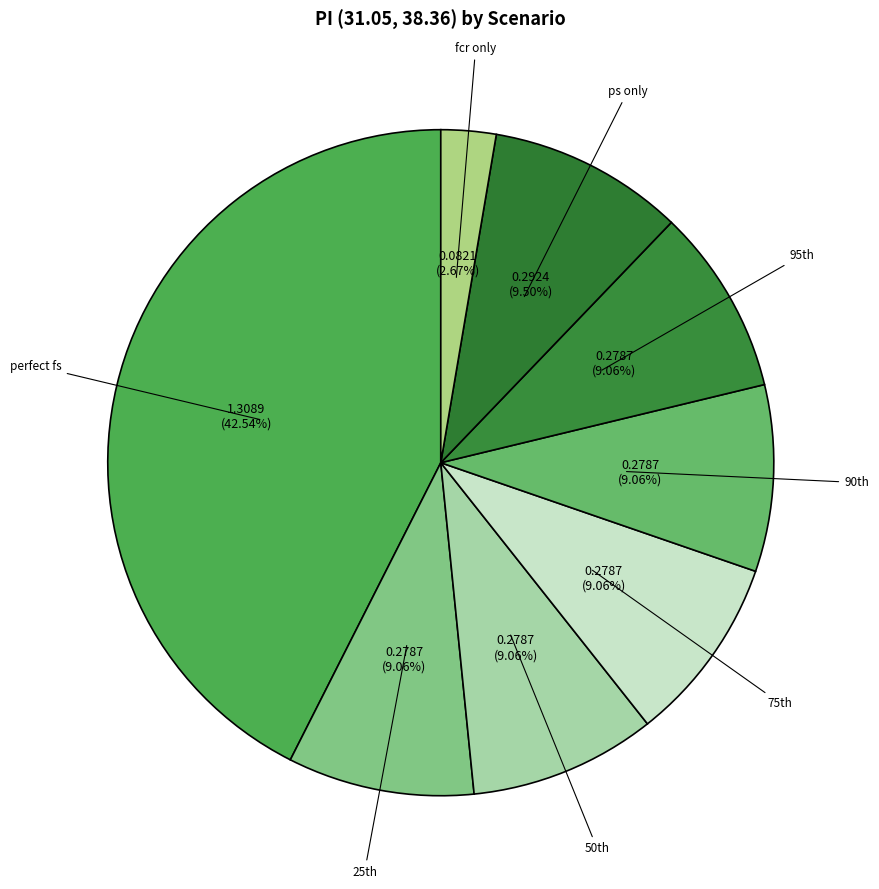

The ps only slice represents 1% of the pie. True or false?

False